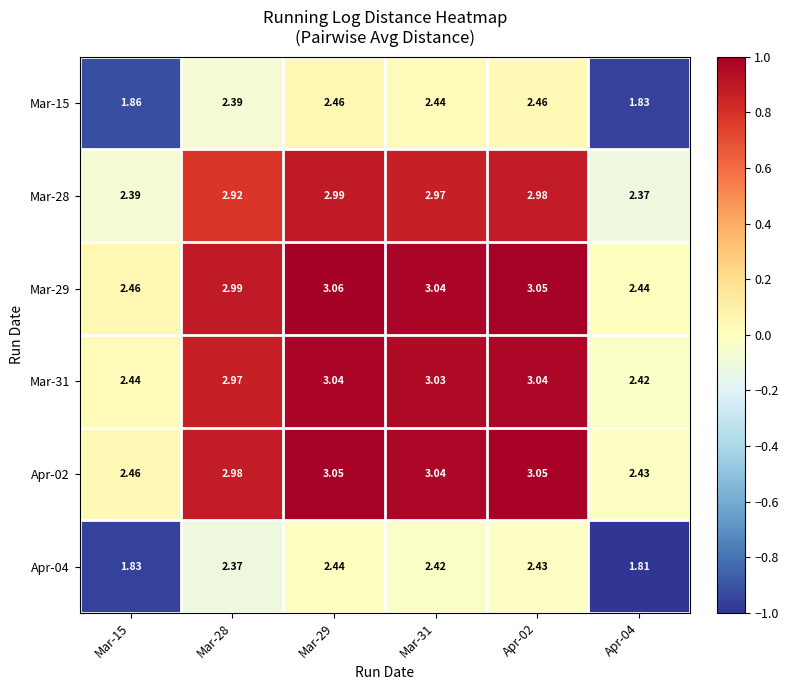

Is the value of Mar-28 at Apr-02 greater than the value of Mar-31 at Mar-29?

No